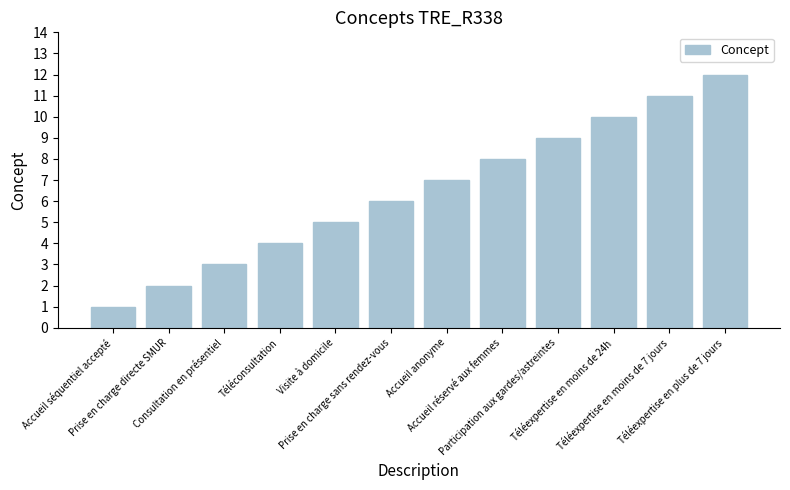

Reading left to right, what are all the values shown in this chart?

Accueil séquentiel accepté=1	Prise en charge directe SMUR=2	Consultation en présentiel=3	Téléconsultation=4	Visite à domicile=5	Prise en charge sans rendez-vous=6	Accueil anonyme=7	Accueil réservé aux femmes=8	Participation aux gardes/astreintes=9	Téléexpertise en moins de 24h=10	Téléexpertise en moins de 7 jours=11	Téléexpertise en plus de 7 jours=12